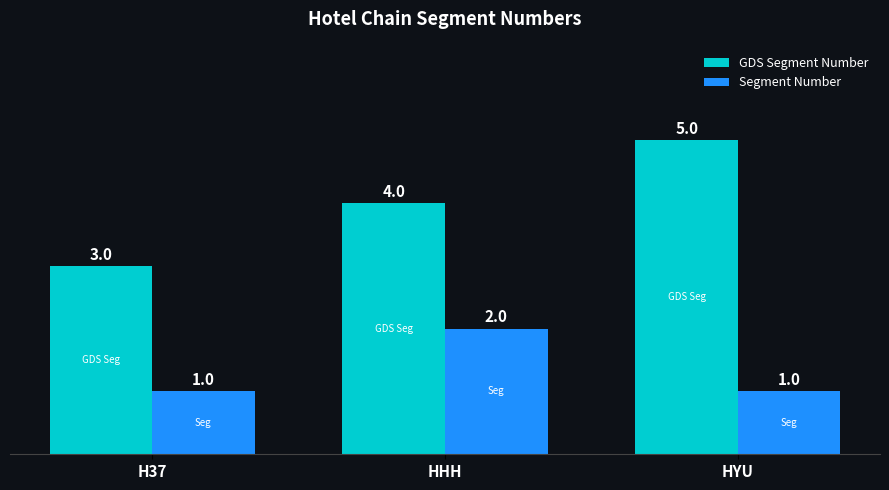

List the series in order of their peak value, highest first.

GDS Segment Number, Segment Number